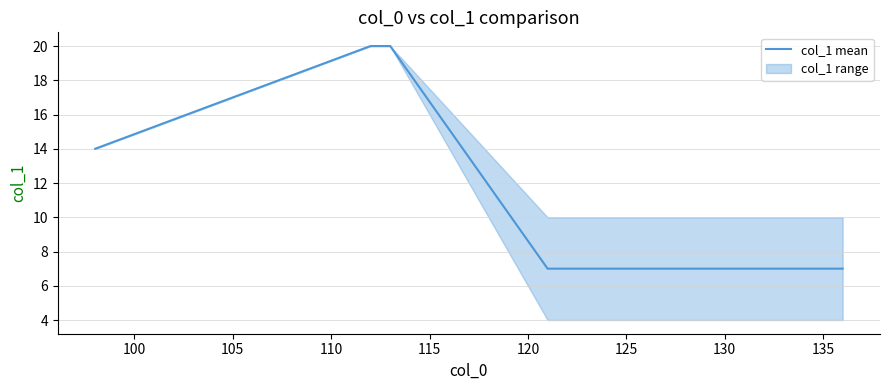

What is the minimum value for col_1 mean?

7